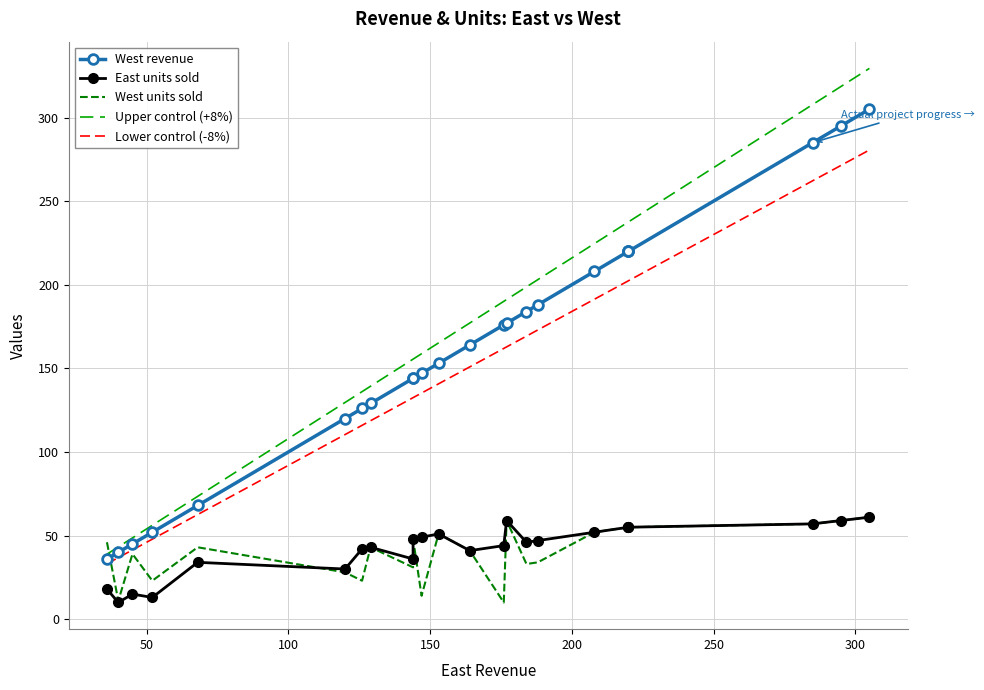

What is the minimum value for Upper control (+8%)?

38.9